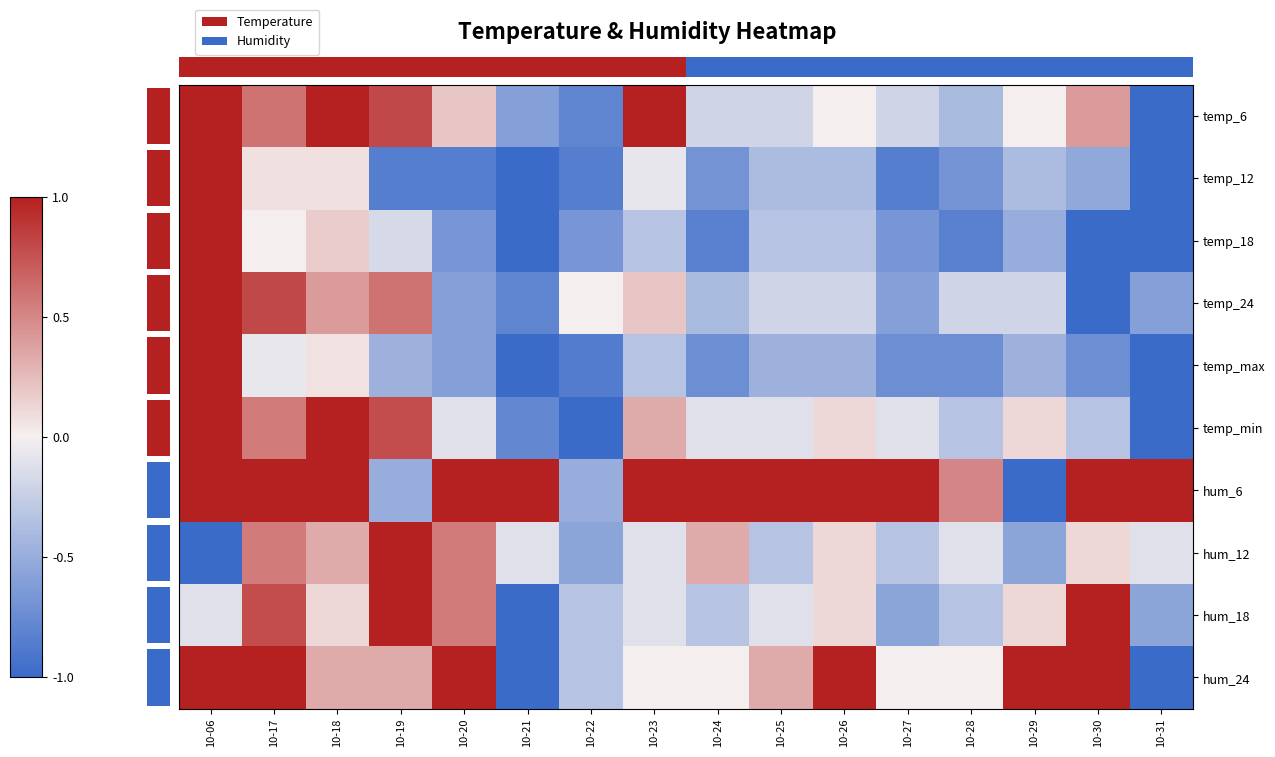

Rank the series at 10-29 from lowest to highest value.

hum_6, hum_12, temp_18, temp_max, temp_12, temp_24, temp_6, temp_min, hum_18, hum_24